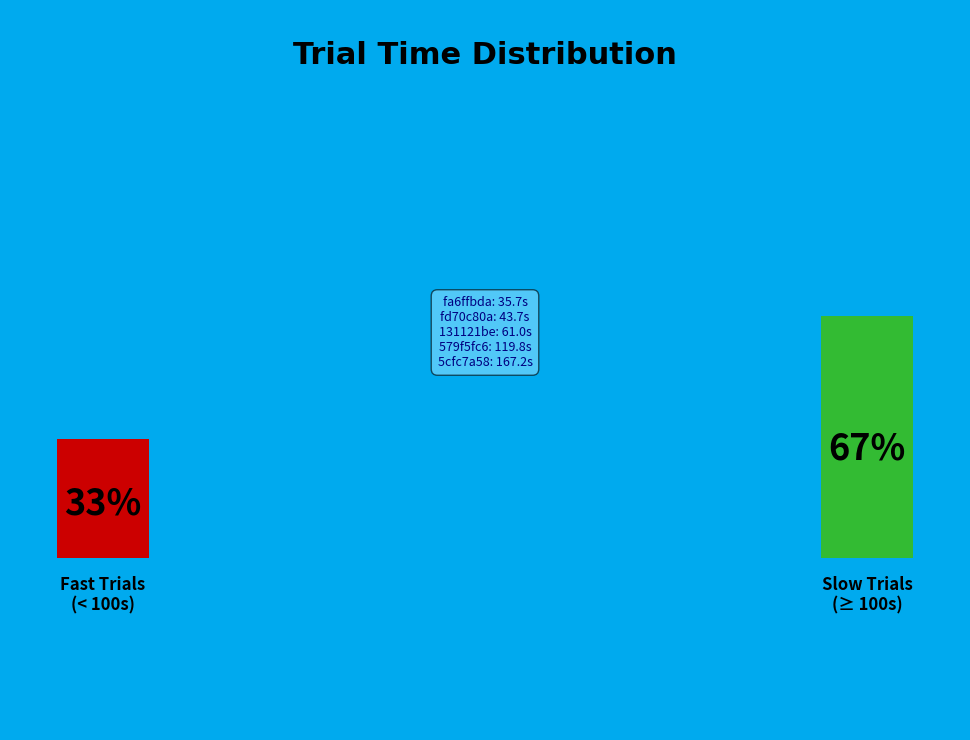

What is the ratio of the value at fd70c80a to the value at 5cfc7a58?

0.3